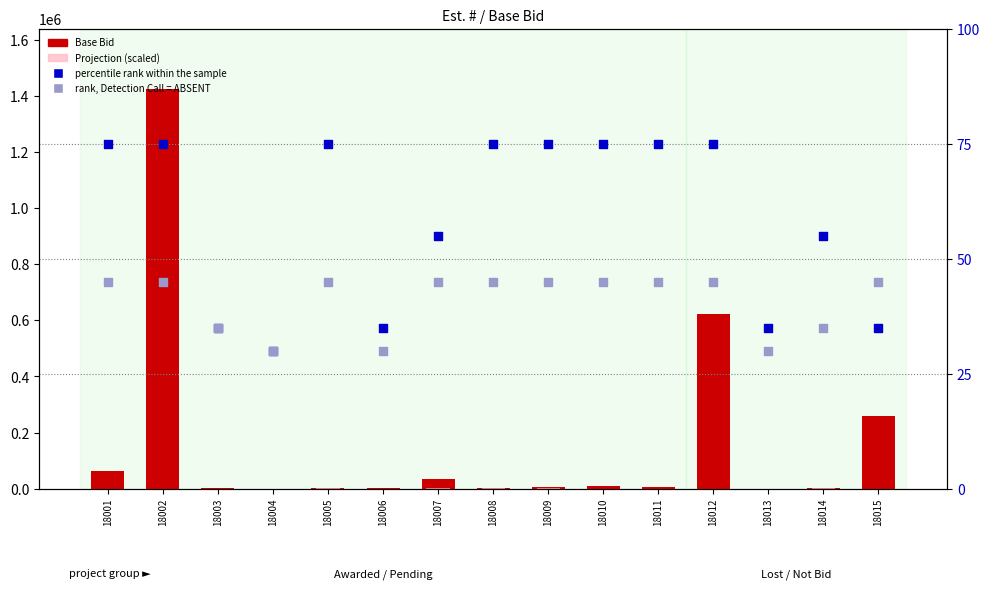

What is the total value across all series at 18014?

1971.0